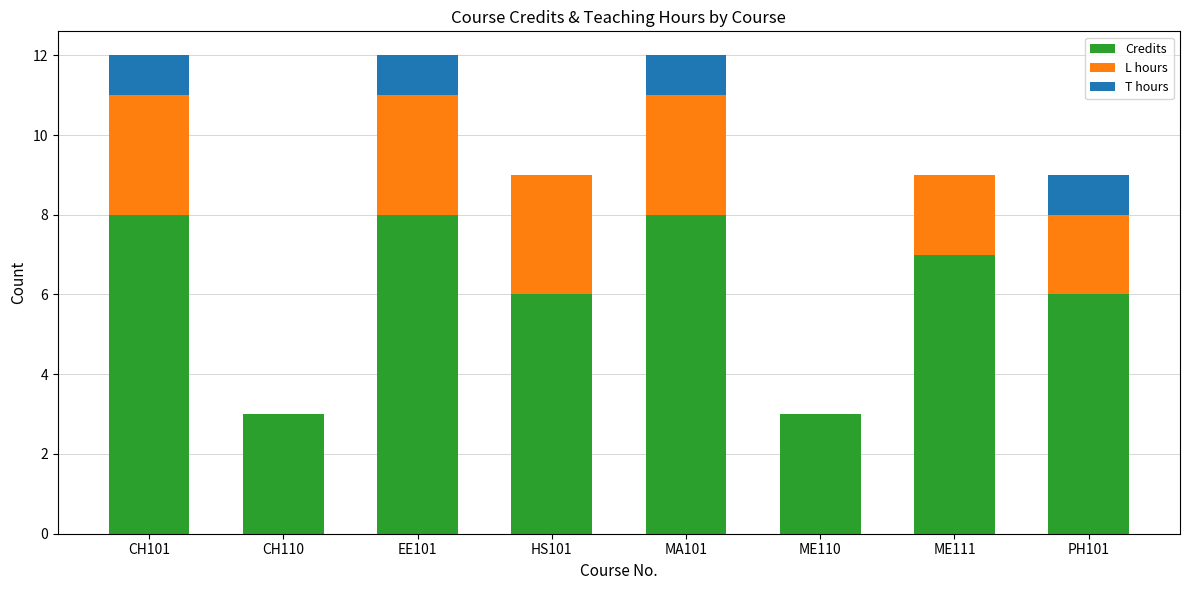

What is the sum of all Credits values?

49